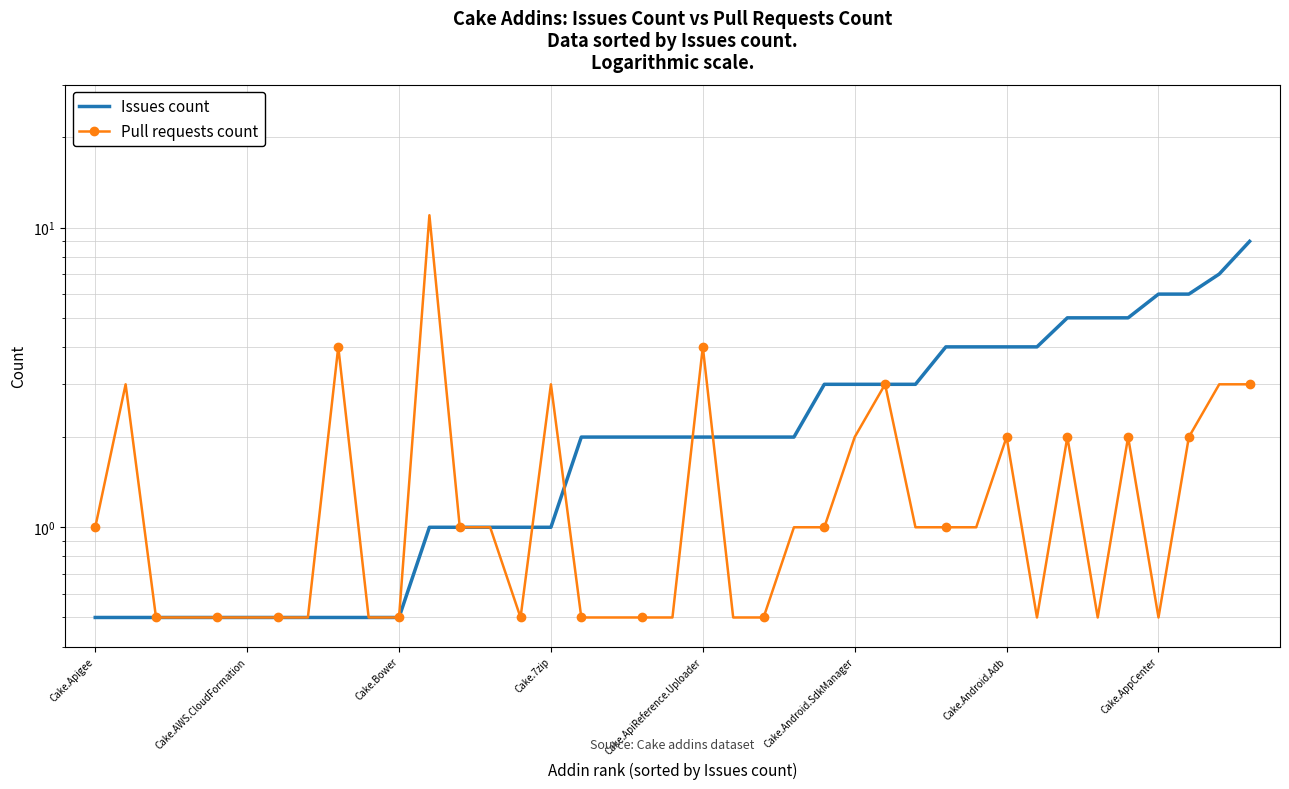

Does the chart have visible grid lines?

Yes